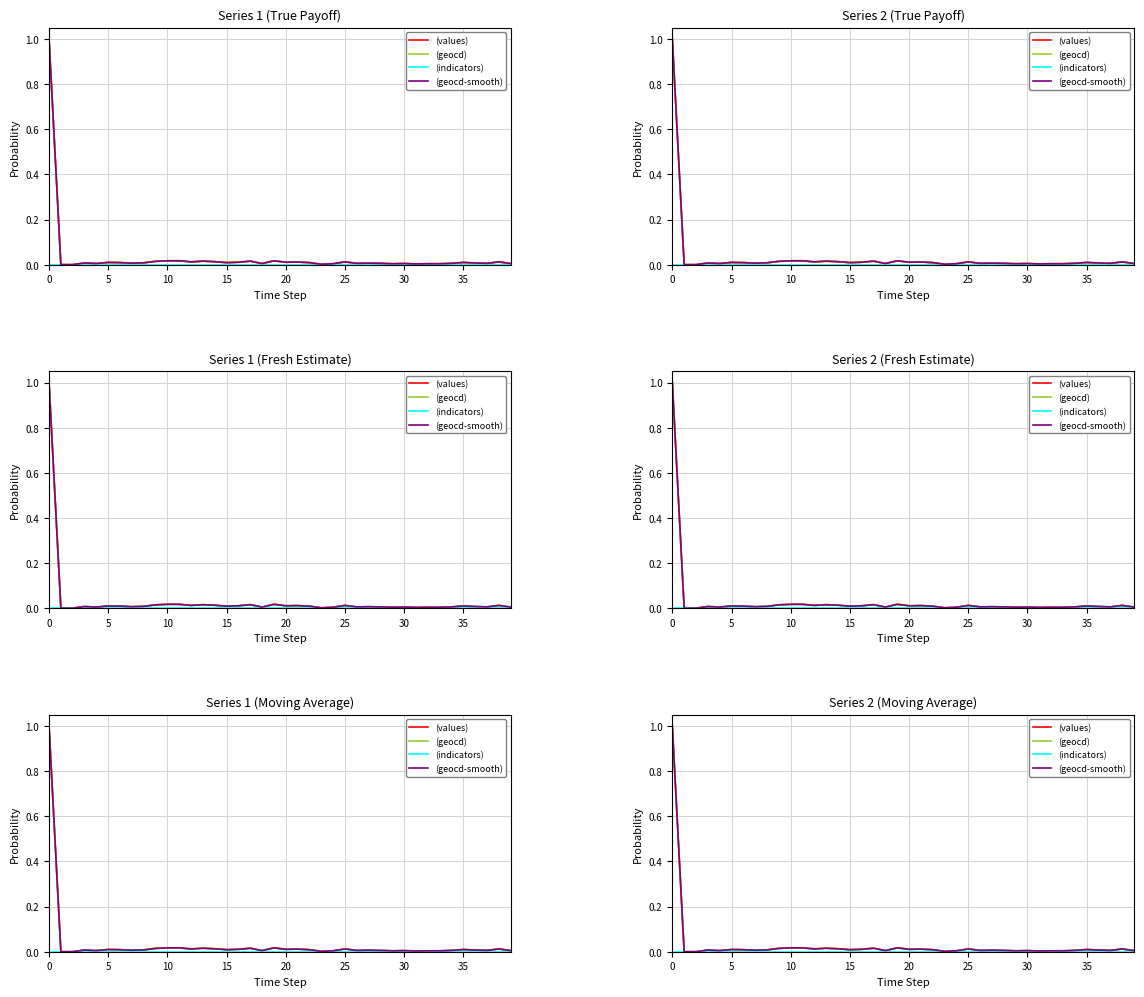

Does the chart display data point markers on the line(s)?

No